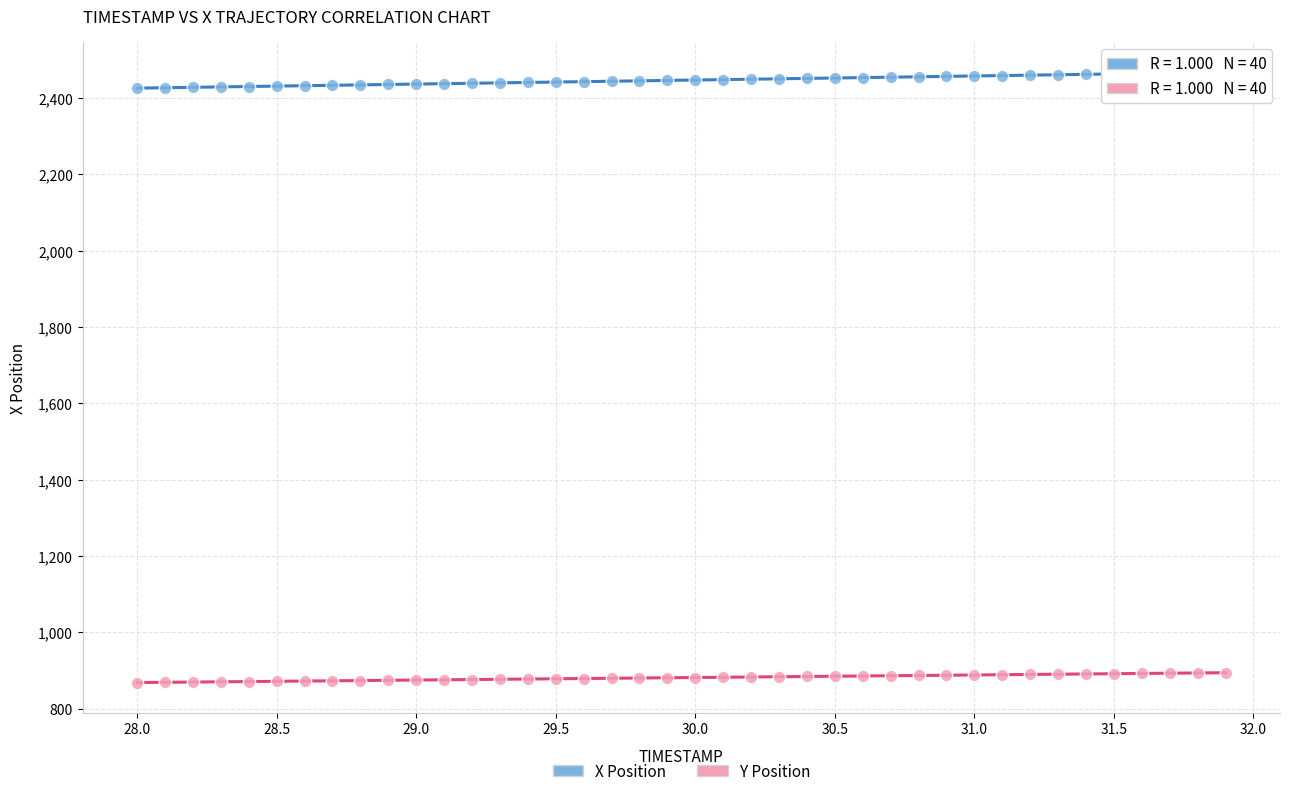

Across all data points, what is the range of Y values (max minus min)?

1599.2